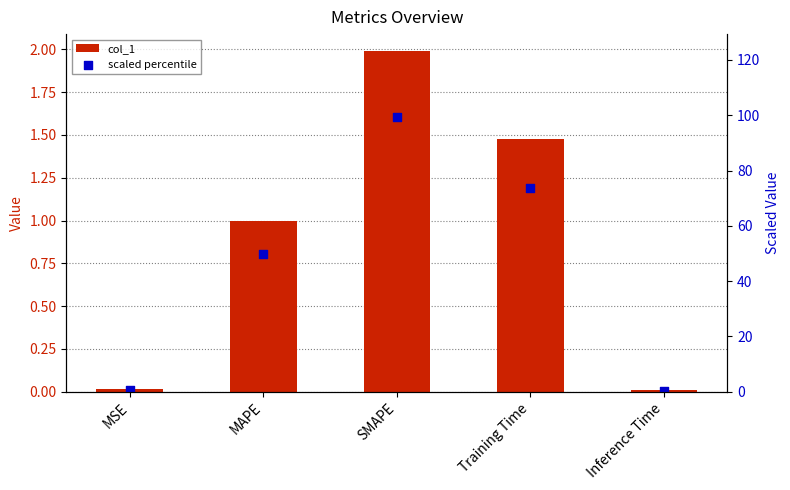

At which category is the sum across all series the highest?

SMAPE